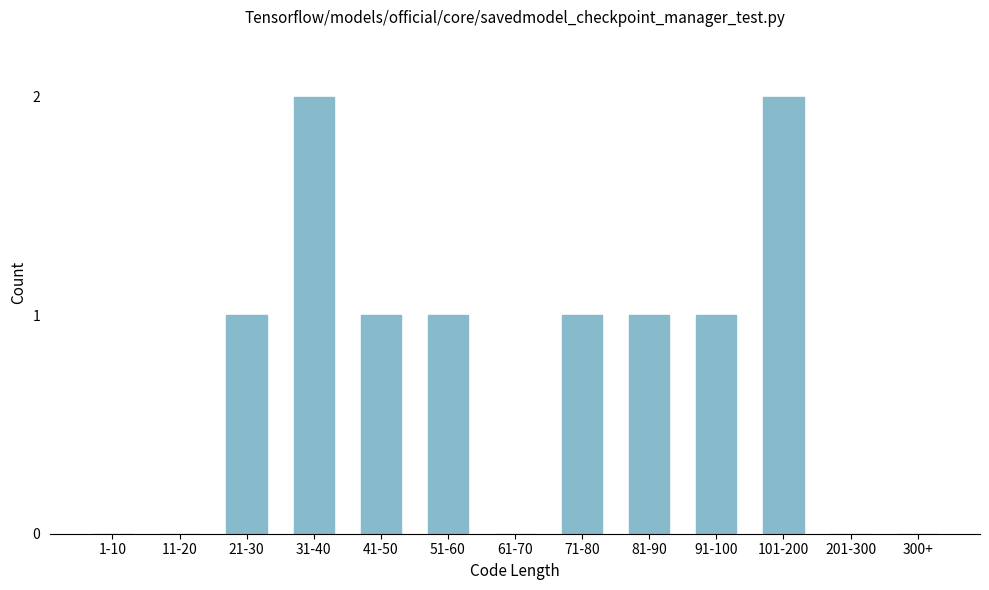

Reading right to left, list all the values displayed in this chart.

300+=0	201-300=0	101-200=2	91-100=1	81-90=1	71-80=1	61-70=0	51-60=1	41-50=1	31-40=2	21-30=1	11-20=0	1-10=0